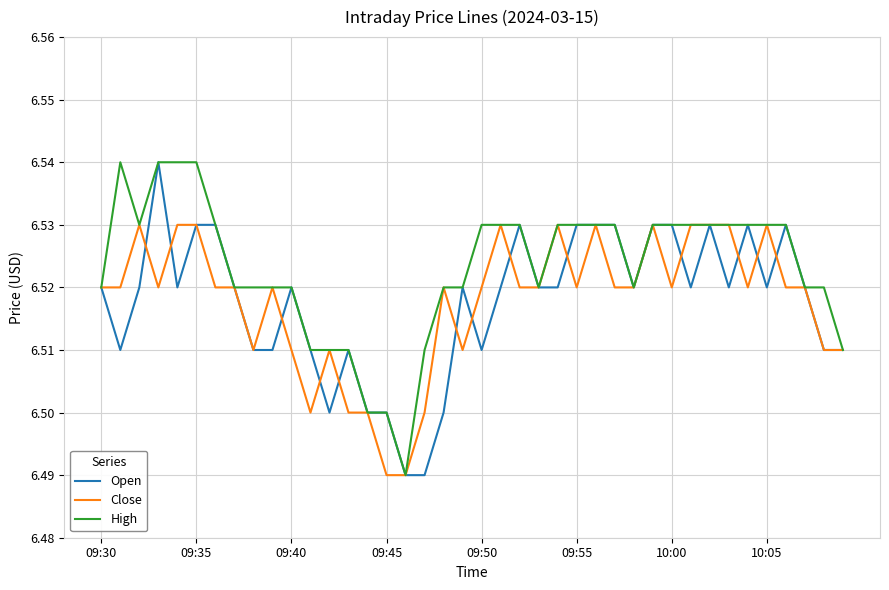

Count the High values in the range 6 to 7.

40